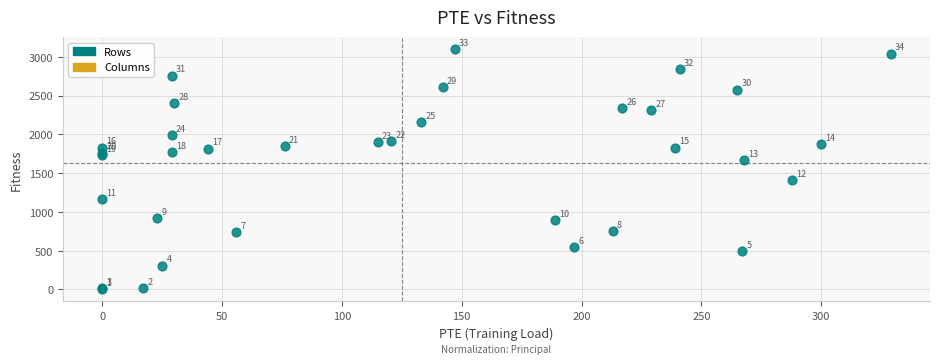

What Y value in the scatter plot is closest to 1550?

1671.4